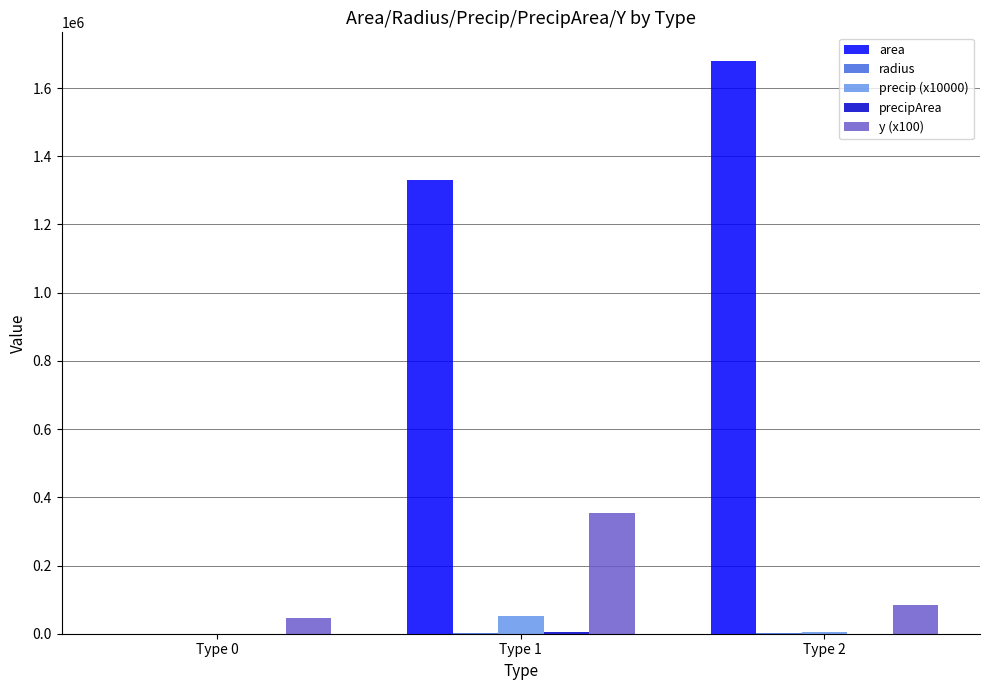

How many data points does each series have?

3